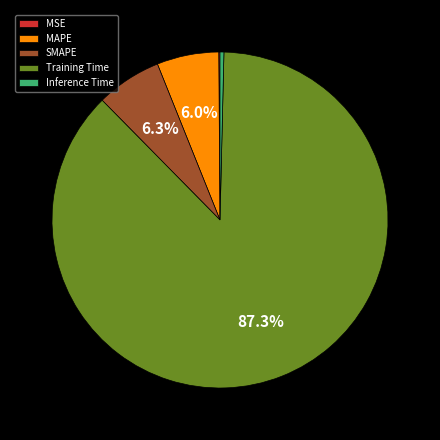

Between Inference Time and MAPE, which is larger?

MAPE